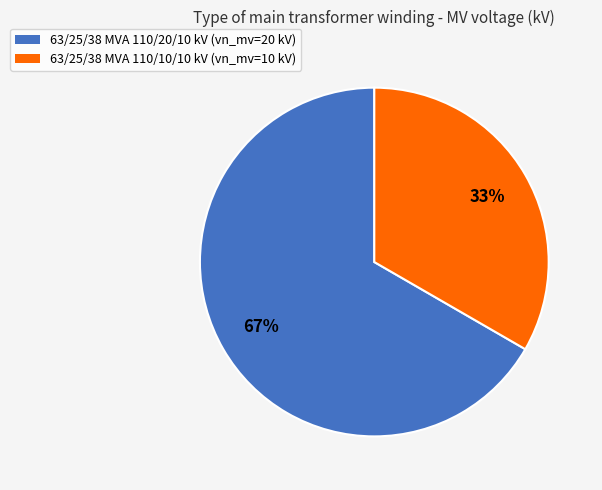

To the nearest percent, what is the combined percentage of 63/25/38 MVA 110/20/10 kV and 63/25/38 MVA 110/10/10 kV?

100%